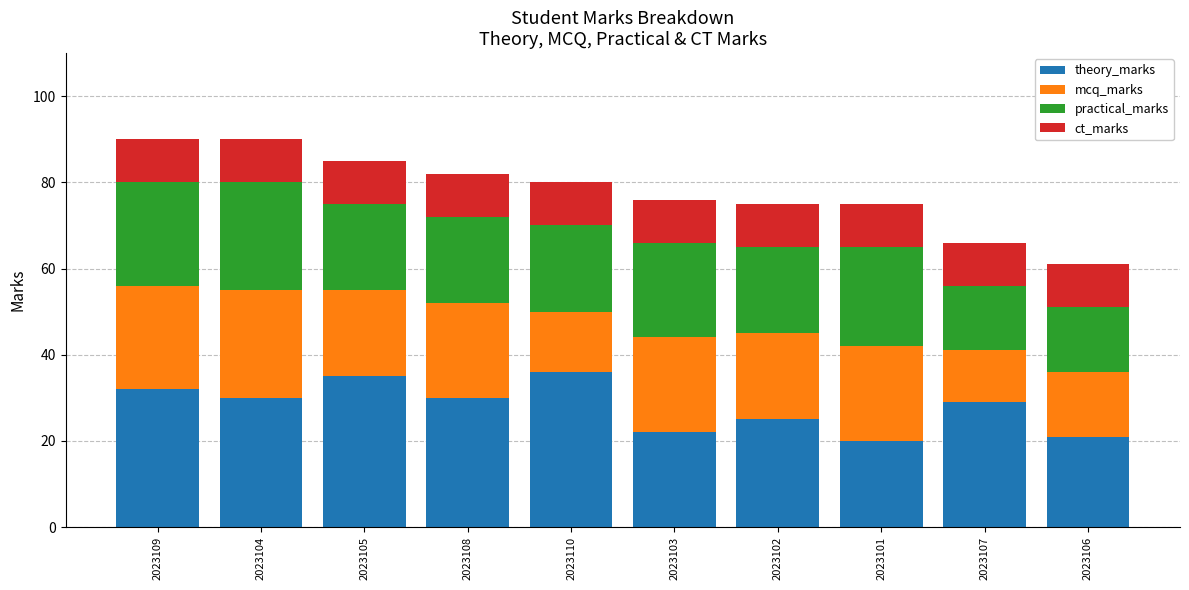

What is the total value across all series at 2023101?

75